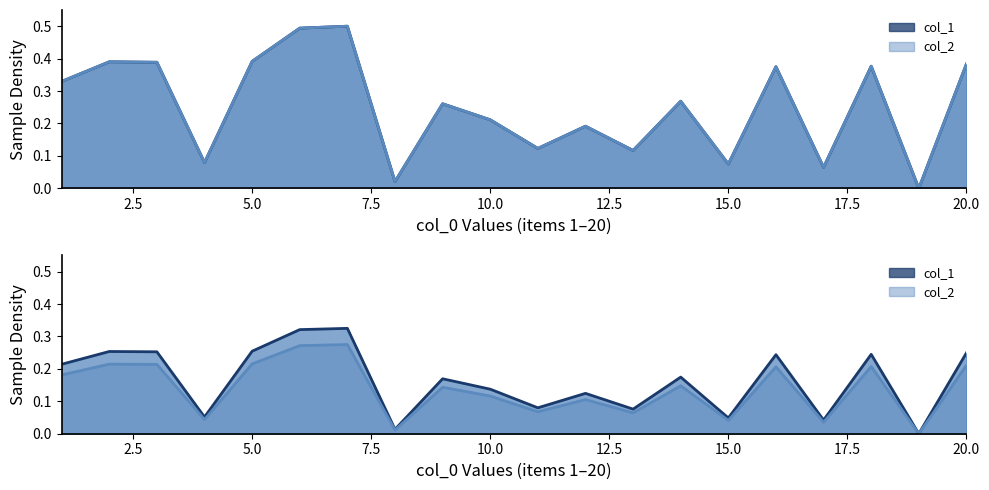

Rank the categories by col_1 value from highest to lowest.

7, 6, 5, 2, 3, 20, 18, 16, 1, 14, 9, 10, 12, 11, 13, 4, 15, 17, 8, 19